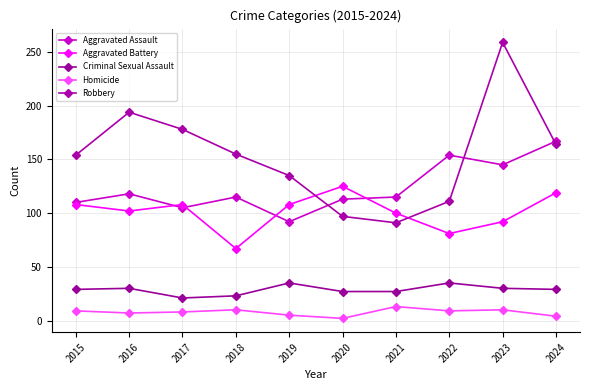

What is the greatest value displayed?

259